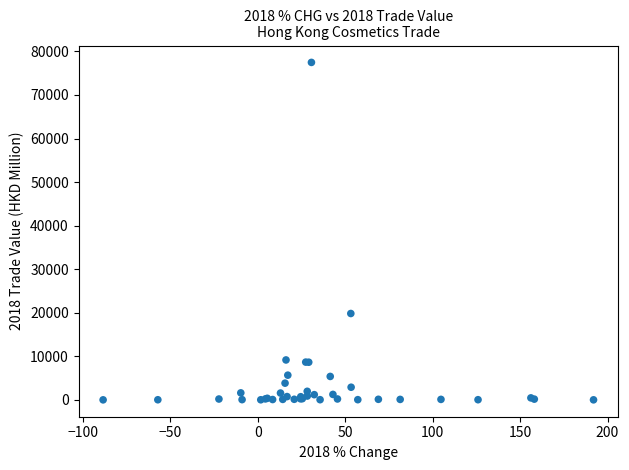

What Y value in the scatter plot is closest to 38740?

19829.4